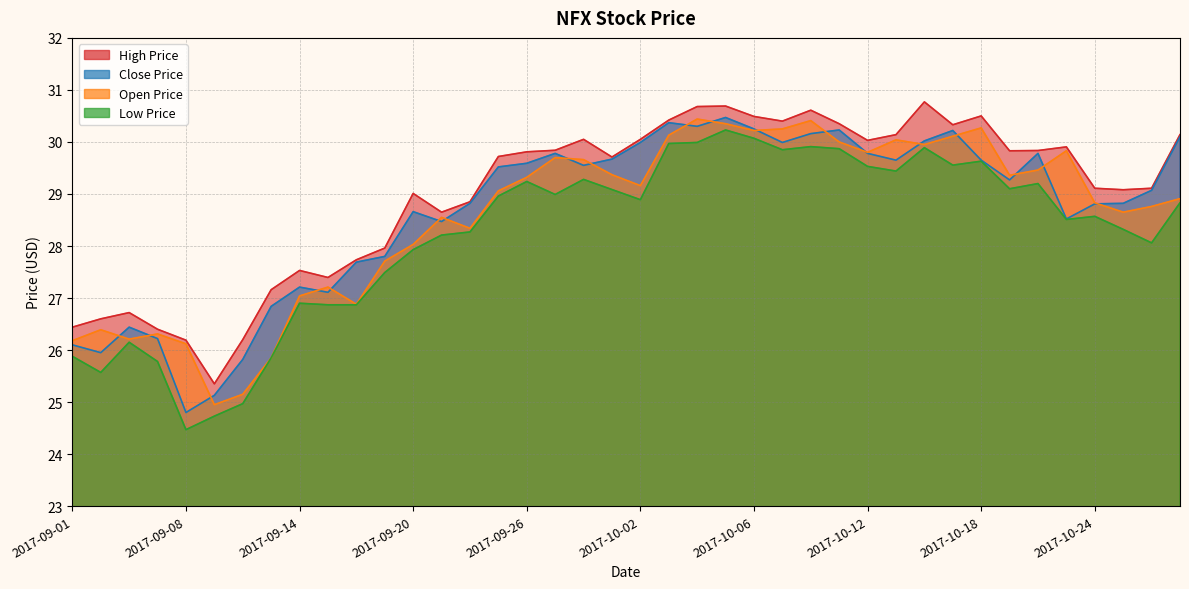

The high_price series shows 37.8 at 2017-09-07. True or false?

False